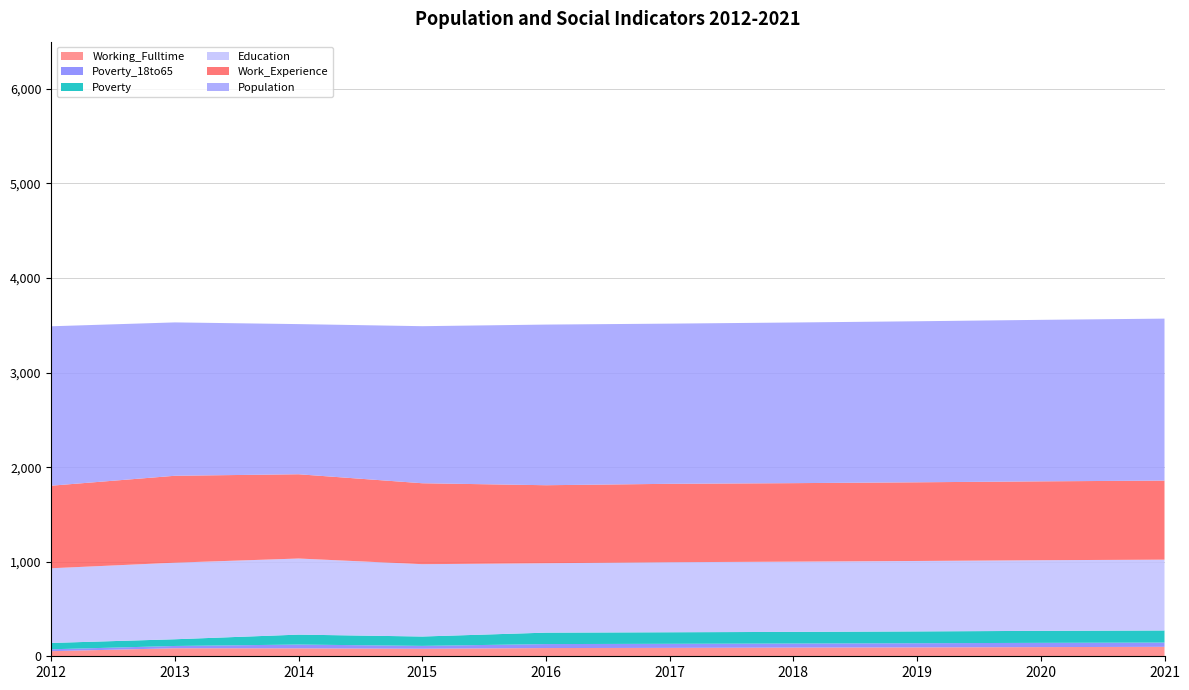

Reading left to right, transcribe all the data shown in this chart.

Poverty: 2012=67	2013=71	2014=105	2015=99	2016=121	2017=122	2018=123	2019=125	2020=127	2021=128
Education: 2012=790	2013=810	2014=805	2015=765	2016=734	2017=741	2018=743	2019=745	2020=747	2021=749
Work_Experience: 2012=873	2013=919	2014=891	2015=856	2016=825	2017=829	2018=830	2019=832	2020=834	2021=836
Working_Fulltime: 2012=54	2013=85	2014=84	2015=80	2016=87	2017=89	2018=92	2019=94	2020=97	2021=100
Population: 2012=1686	2013=1622	2014=1588	2015=1661	2016=1699	2017=1694	2018=1699	2019=1703	2020=1708	2021=1713
Poverty_18to65: 2012=20	2013=24	2014=40	2015=30	2016=42	2017=43	2018=43	2019=44	2020=45	2021=45